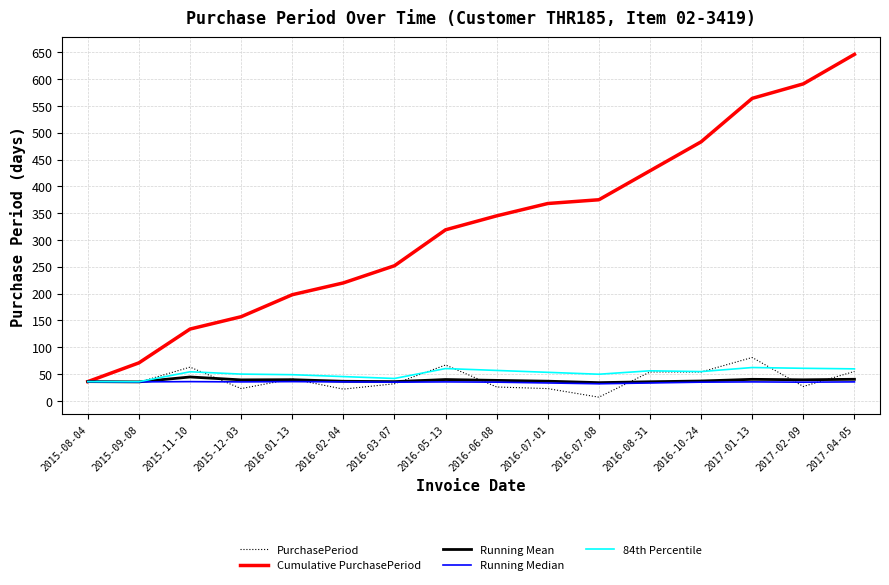

What is the lowest value of the Cumulative PurchasePeriod series?

36.0